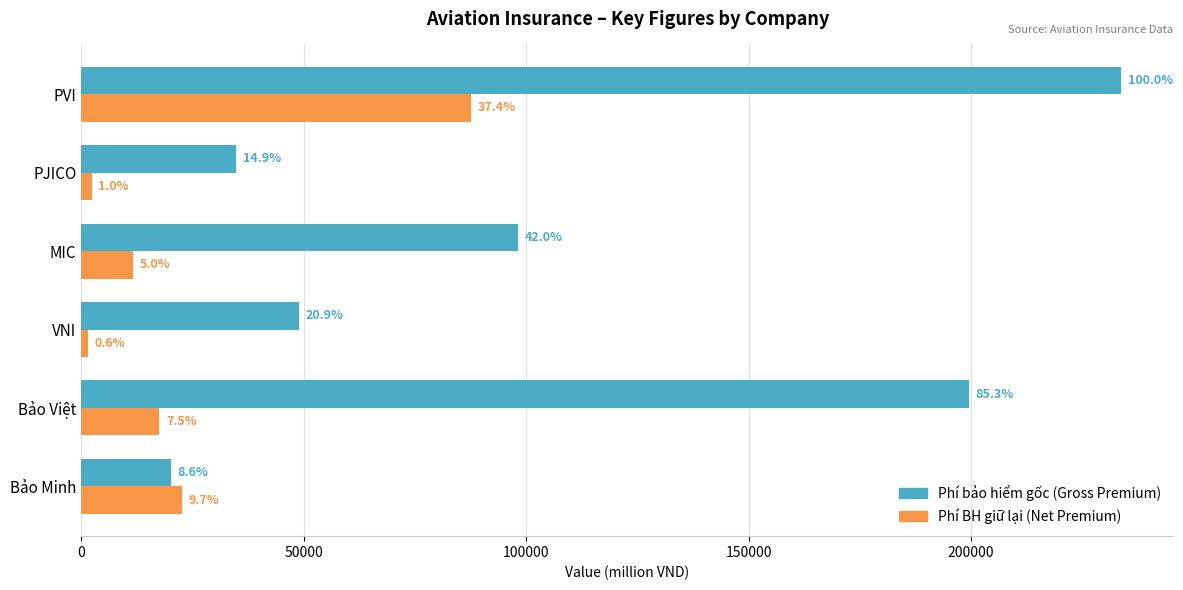

What are all the series names shown in the legend?

Phí bảo hiểm gốc (Gross Premium), Phí BH giữ lại (Net Premium)